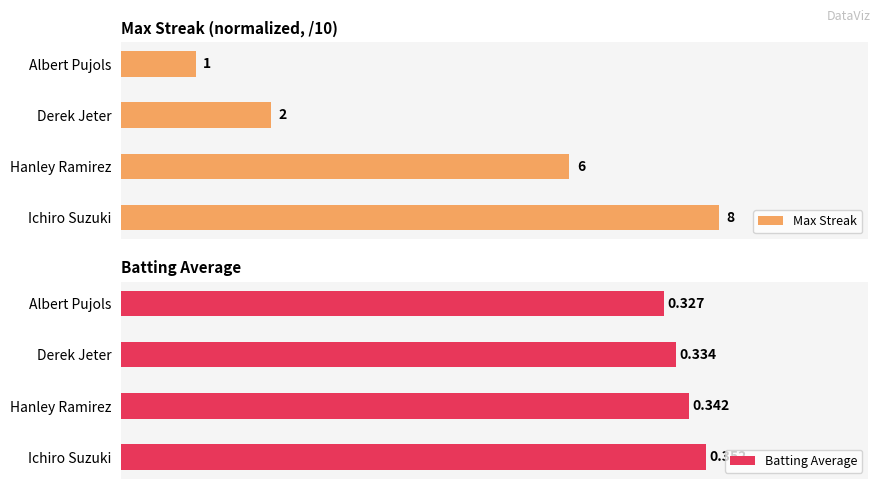

Which category has the lowest value in the Batting Average series?

Albert Pujols